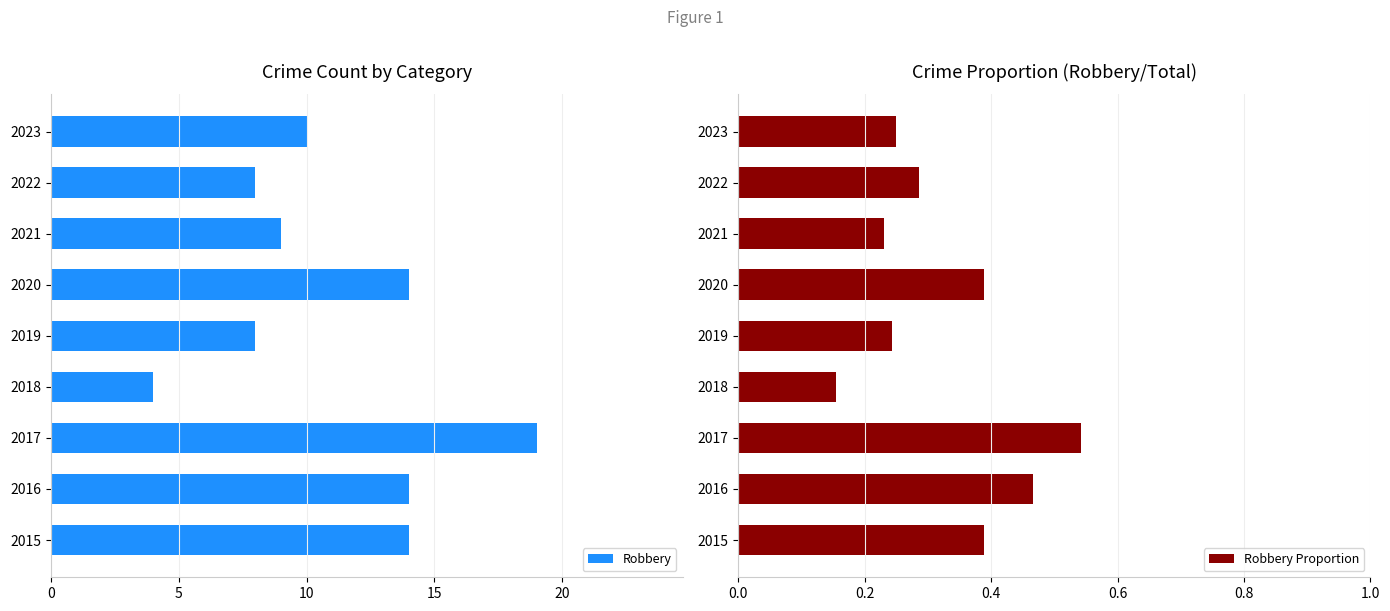

Count the Robbery Proportion values in the range 0 to 1.

9